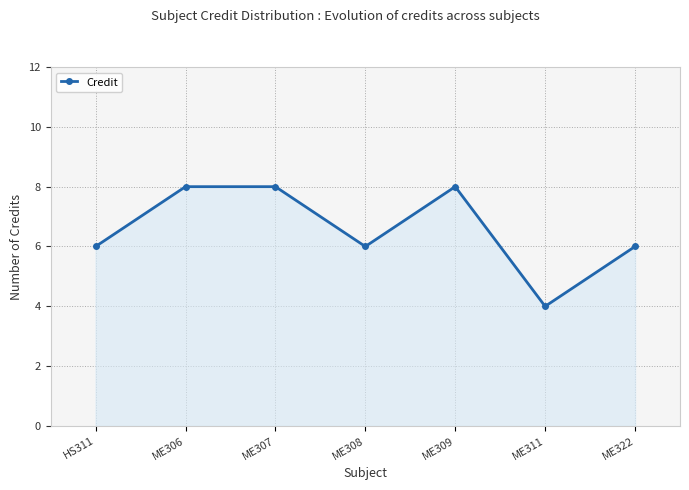

What is the difference between the second highest and minimum values?

4